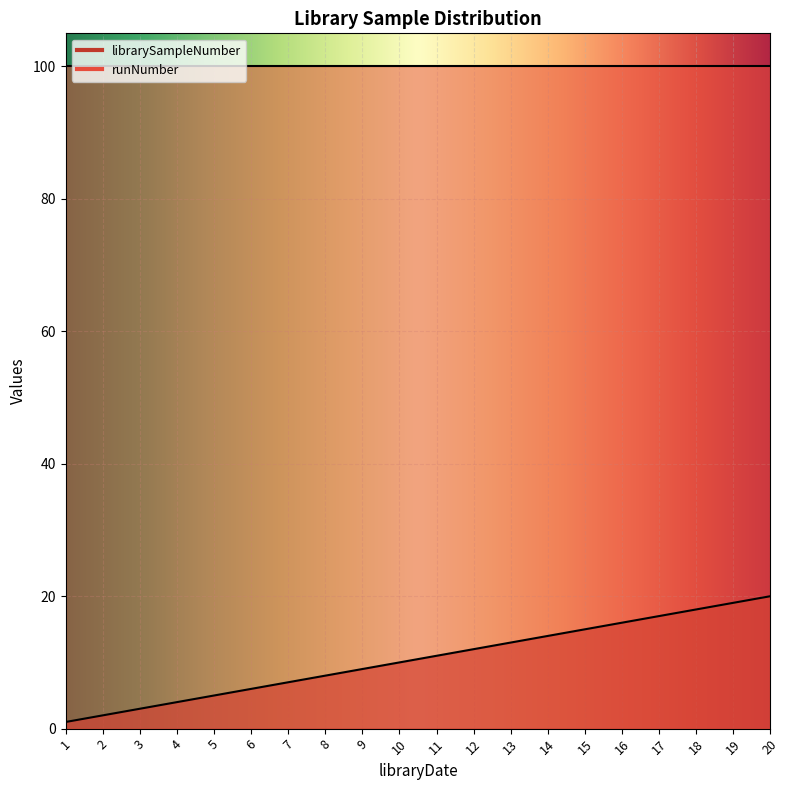

How many categories are shown in the chart?

20